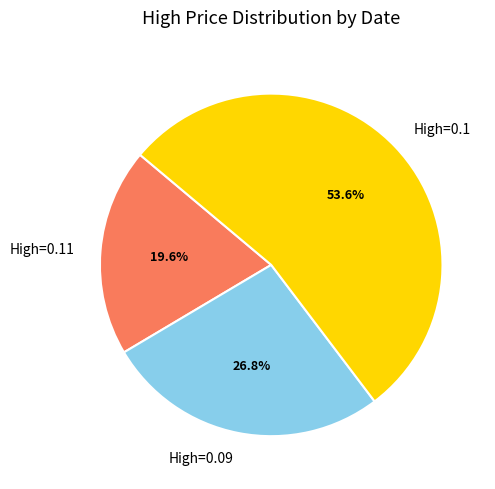

Is there any slice that represents more than half of the pie?

Yes